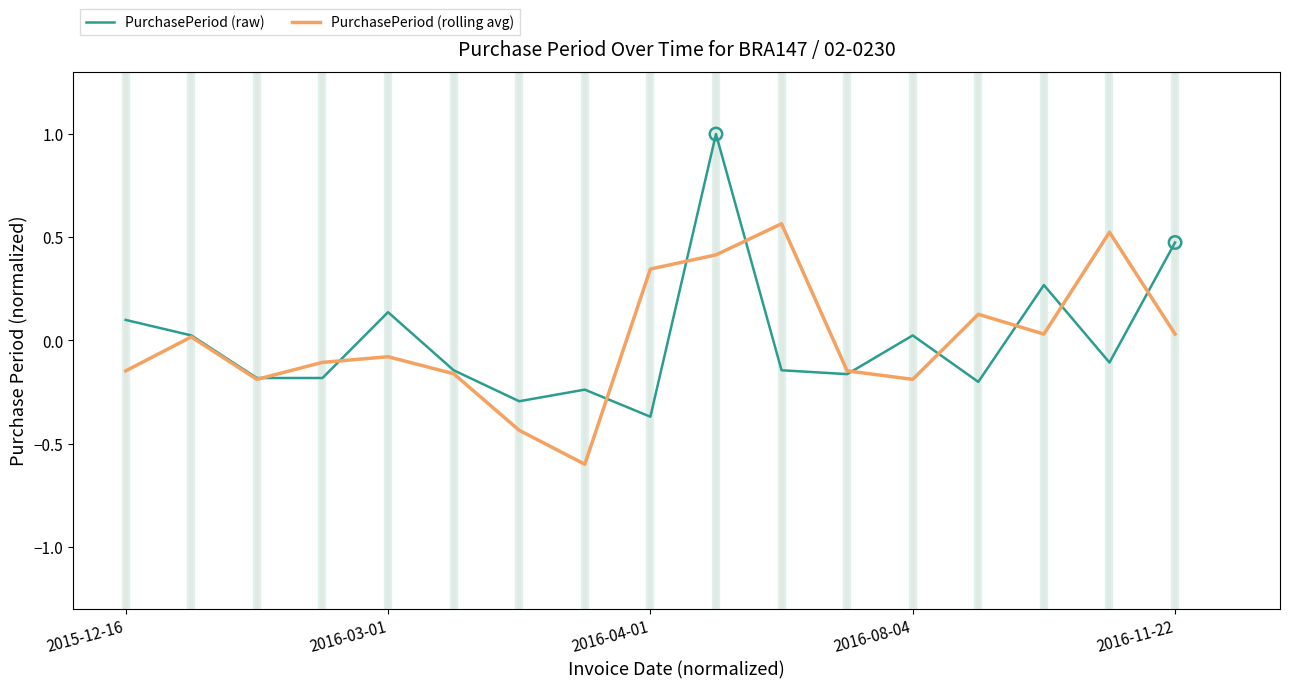

What is the highest value of the PurchasePeriod (raw) series?

1.0